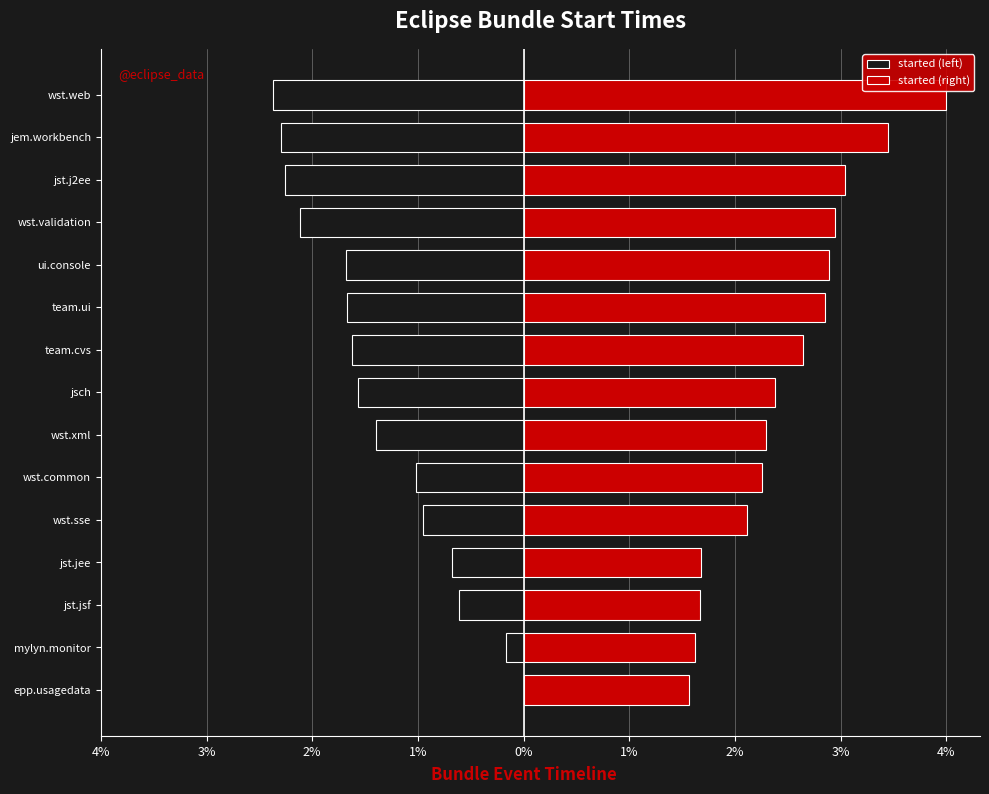

Rank the series by their maximum value, from highest to lowest.

started (right), started (left)